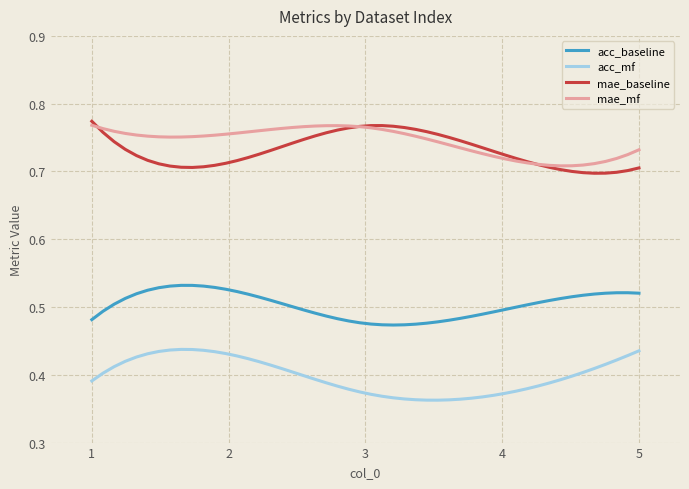

True or false: acc_mf and acc_baseline cross at least once.

False